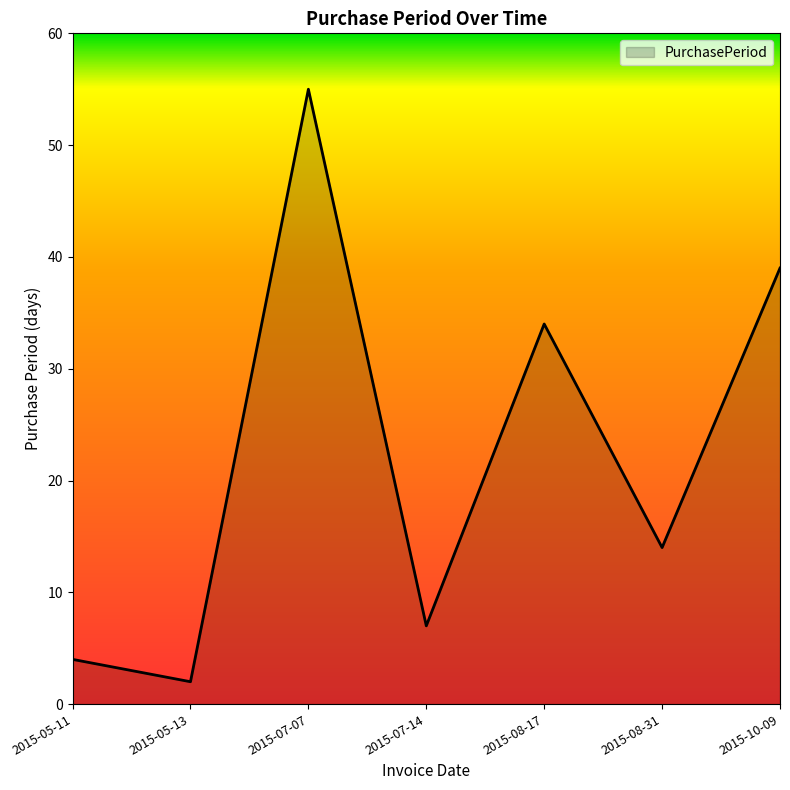

What is the smallest value displayed?

2